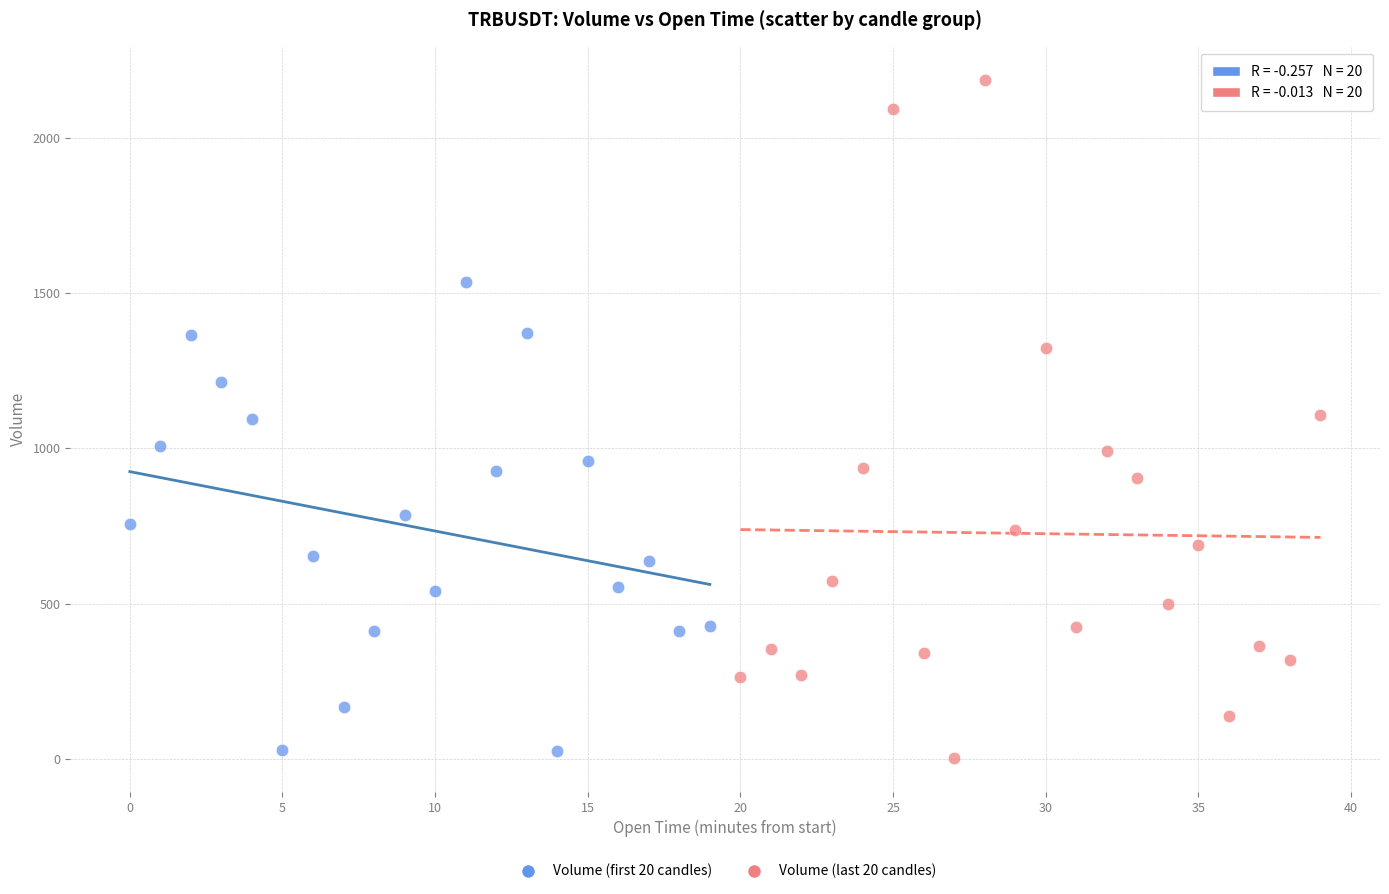

What are all the series names shown in the legend?

Volume (first 20 candles), Volume (last 20 candles)